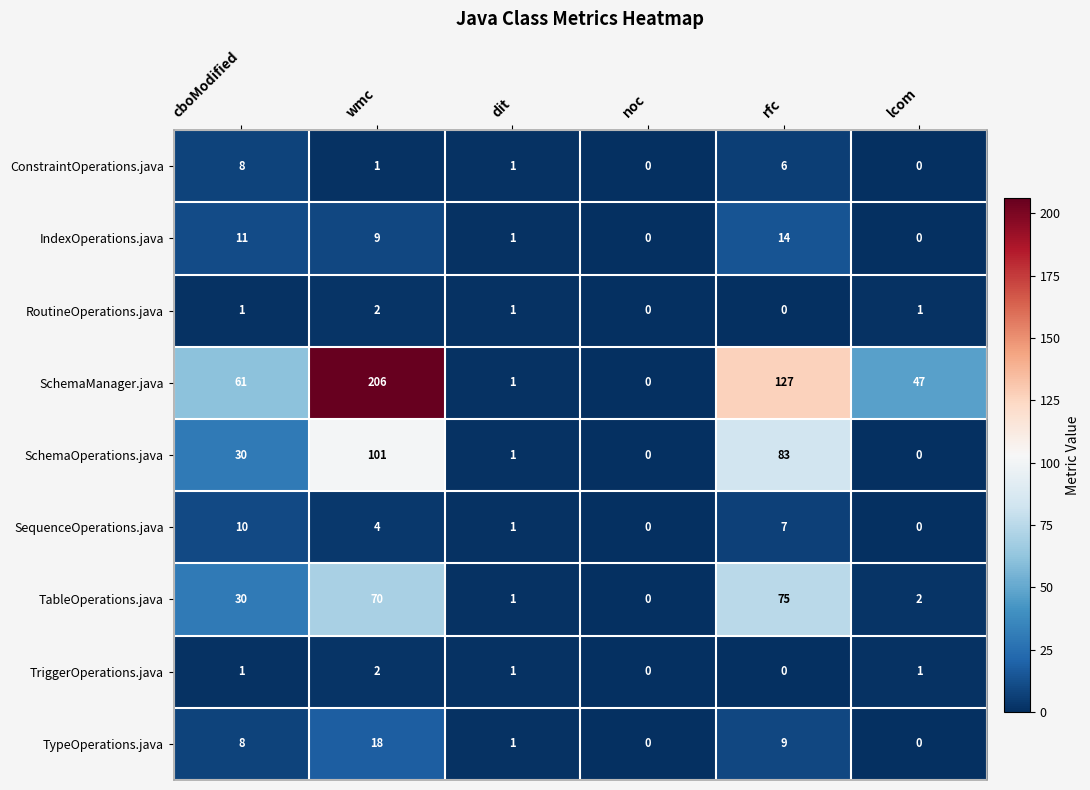

Read the ConstraintOperations.java value at cboModified.

8